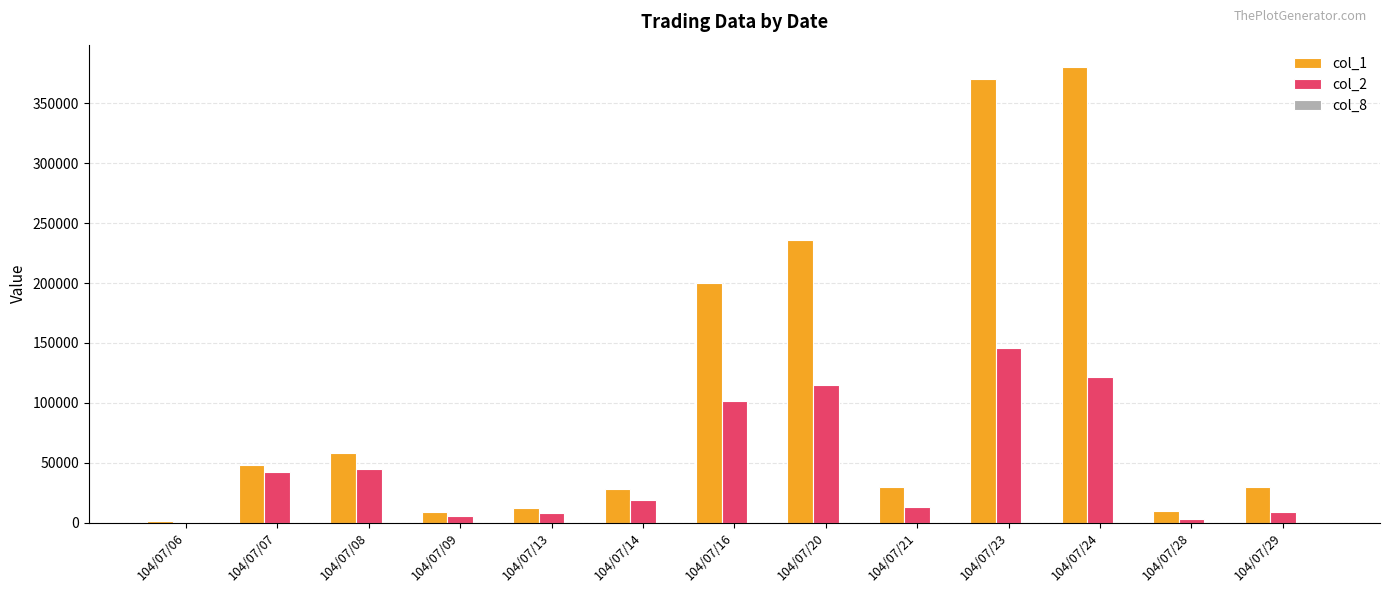

At which label does col_2 reach its peak?

104/07/23